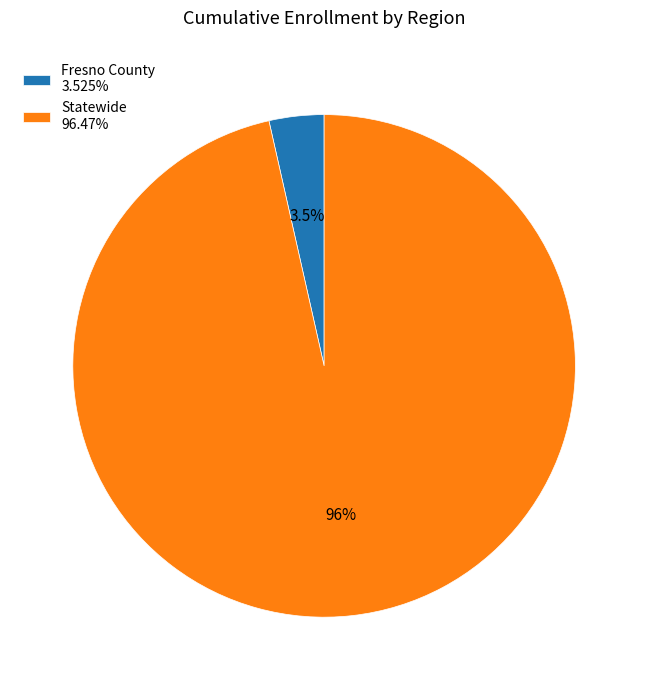

What is the majority slice?

Statewide